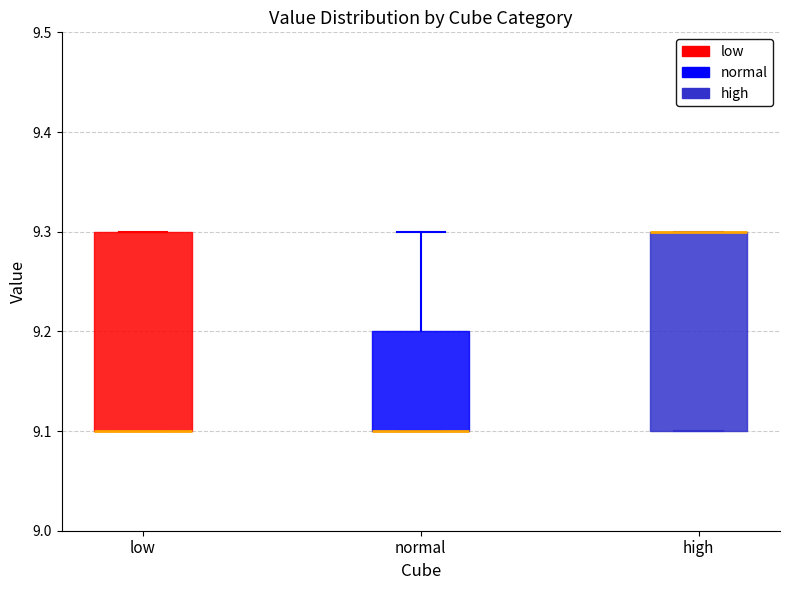

Reading left to right, read every box against the y-axis: the position of its median line, the range the box covers, and the ends of its whiskers. The values are not printed on the chart, so give them approximately, as read against the axis.

low: median 9.1 (drawn on the box's lower edge), box 9.1 to 9.3, whiskers 9.1 to 9.3
normal: median 9.1 (drawn on the box's lower edge), box 9.1 to 9.2, whiskers 9.1 to 9.3
high: median 9.3 (drawn on the box's upper edge), box 9.1 to 9.3, whiskers 9.1 to 9.3